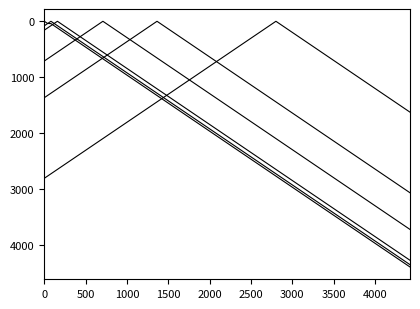

Is this an area chart (filled region under the line)?

No